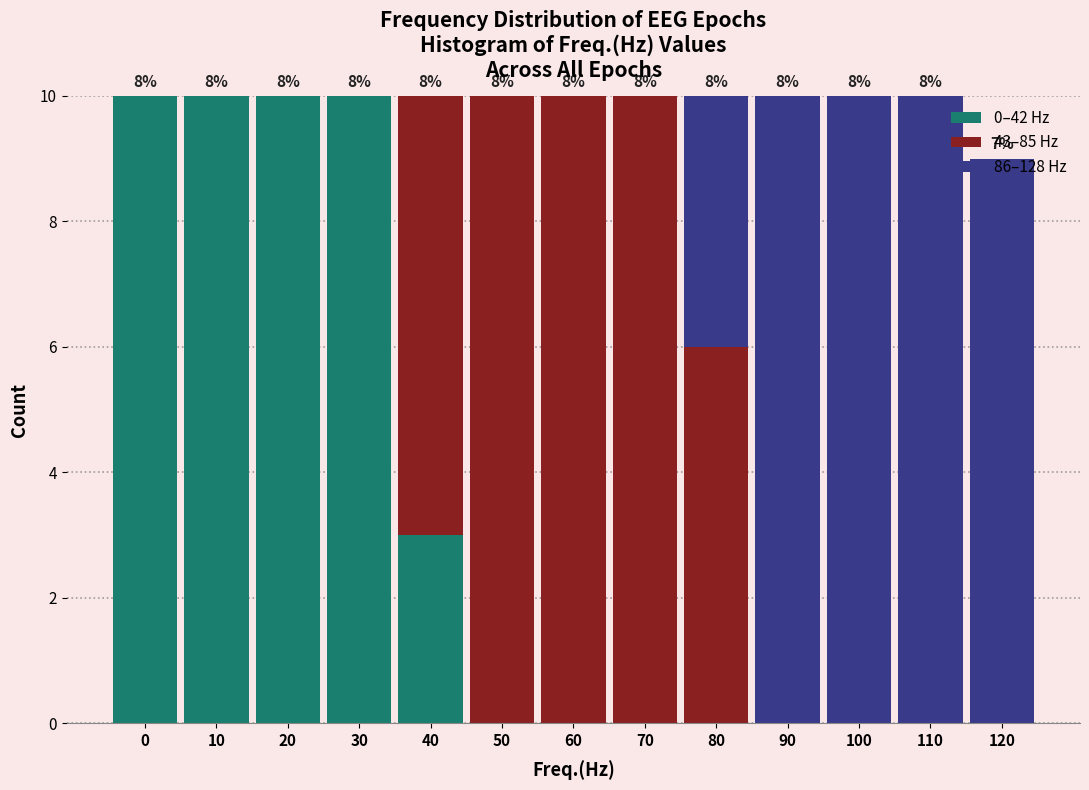

Is it true that 0–42 Hz equals -5 at 70?

False